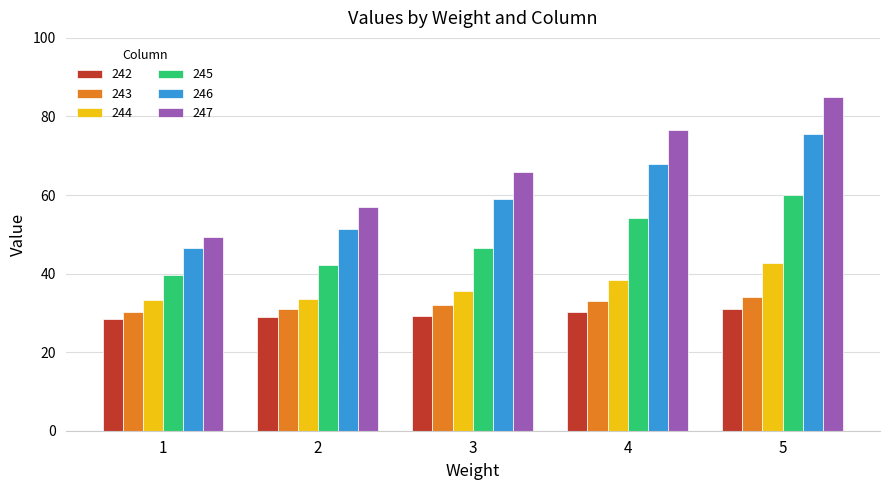

What is the greatest value displayed?

85.0